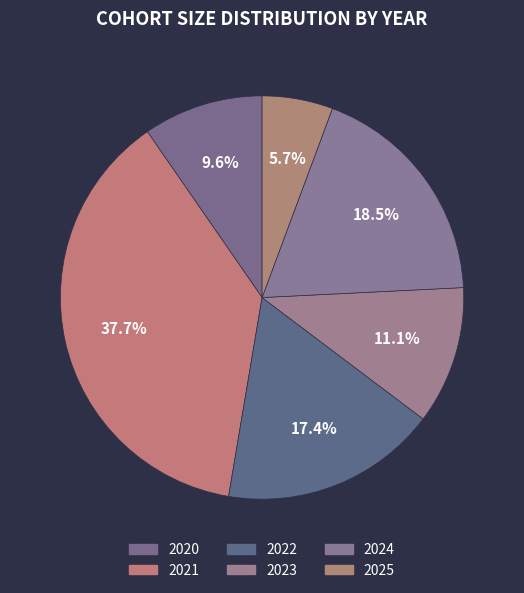

What is the smallest slice in the pie chart?

2025